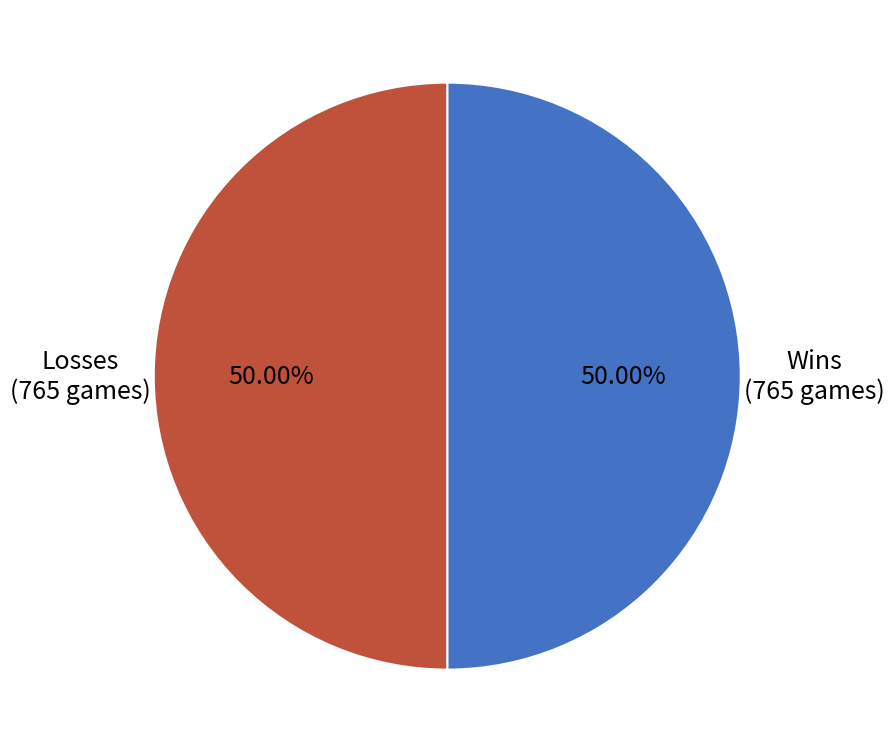

Is the sum of Wins and Losses greater than half?

Yes